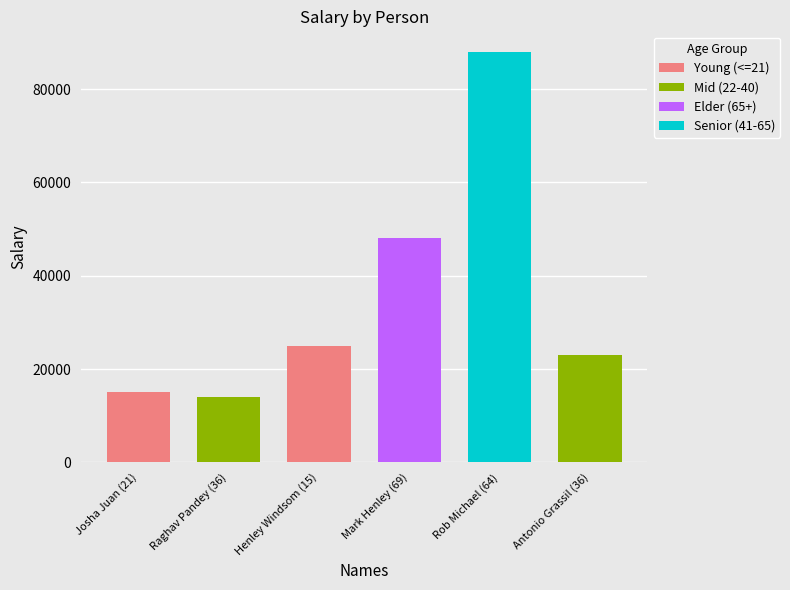

What is the label of the 1st bar from the left?

Josha Juan (21)